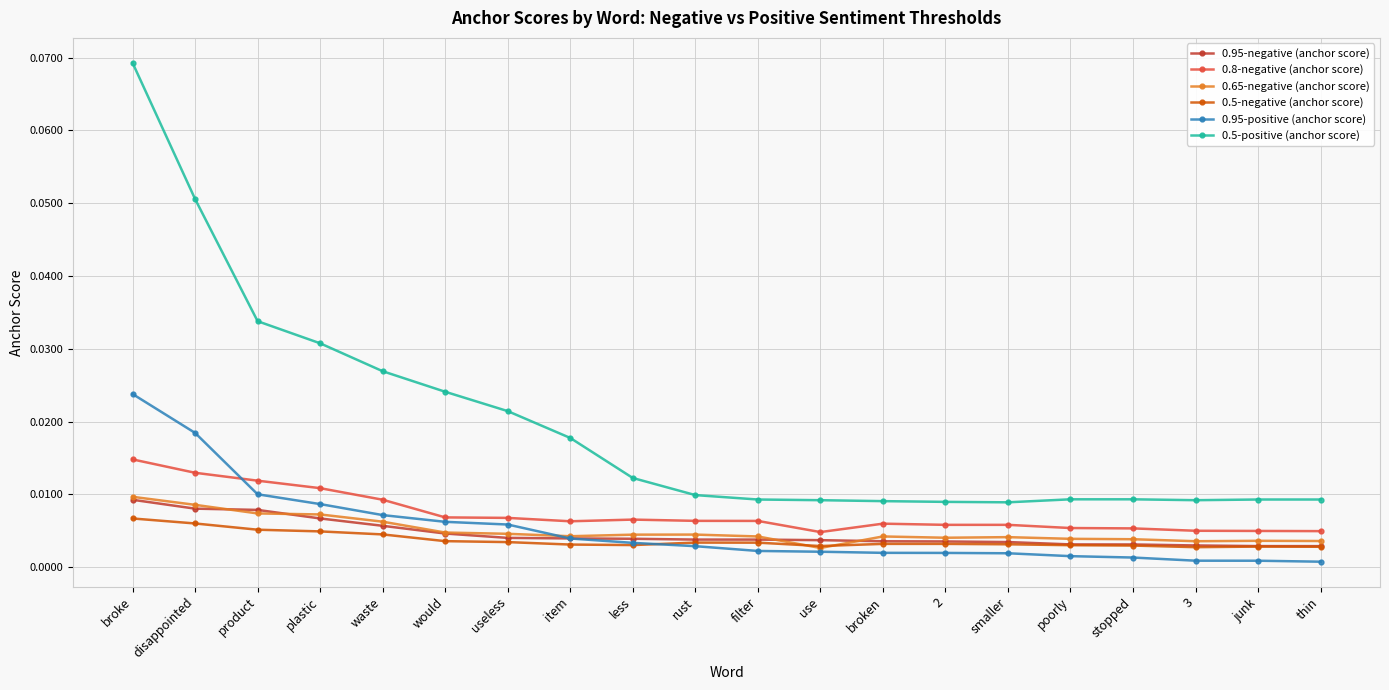

At how many categories does at least one series exceed 0?

20